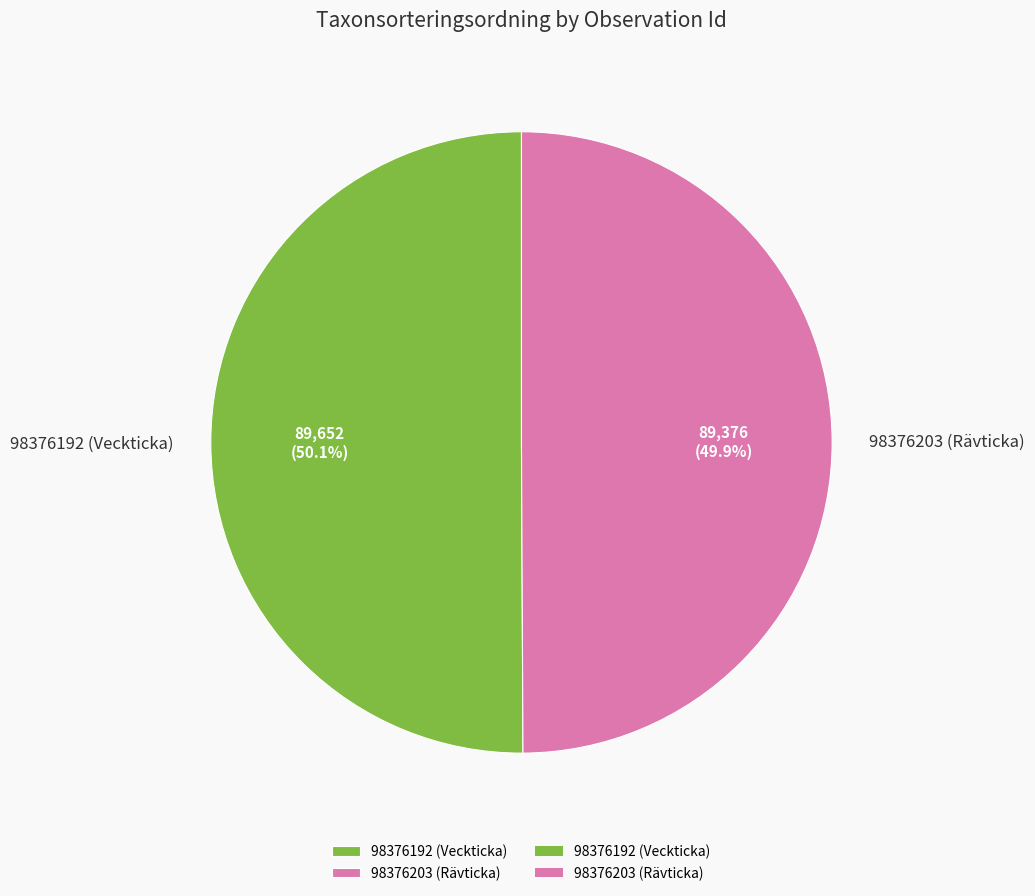

What percentage is NOT represented by 98376192 (Veckticka)?

49.9%